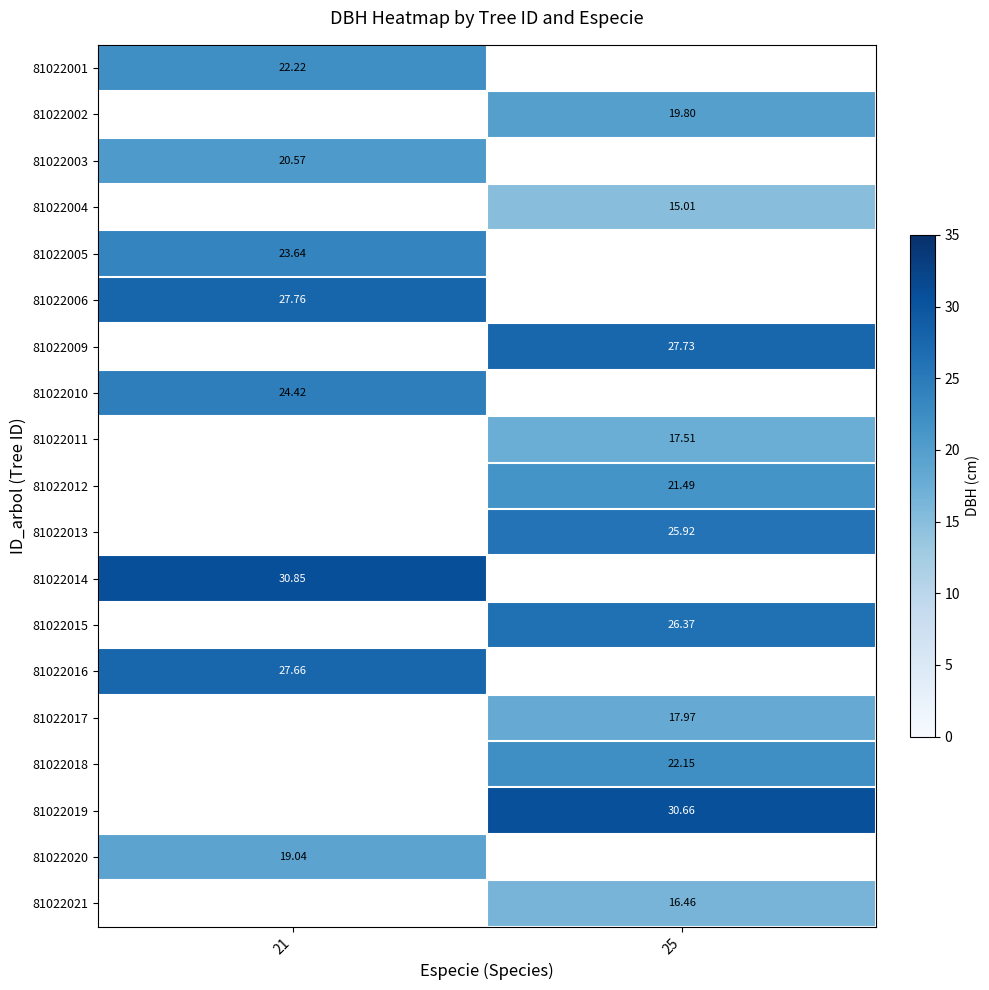

Where does the 81022018 series first go above 22?

25